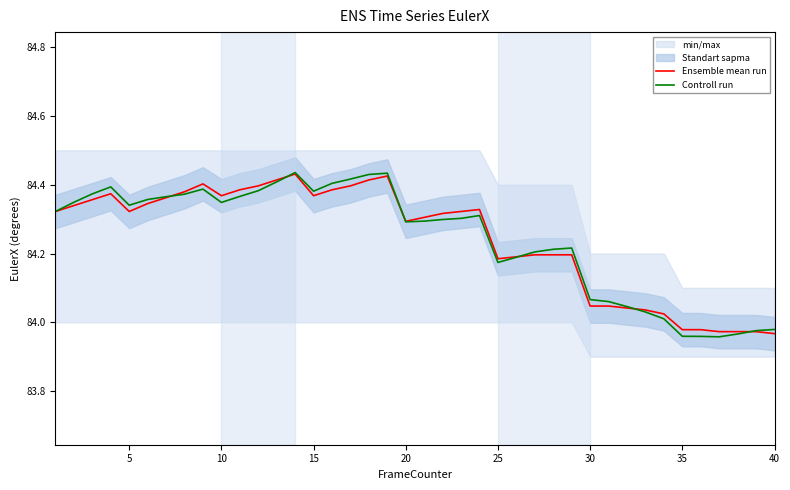

At 15, list the series in order from smallest to largest.

Ensemble mean run, Controll run